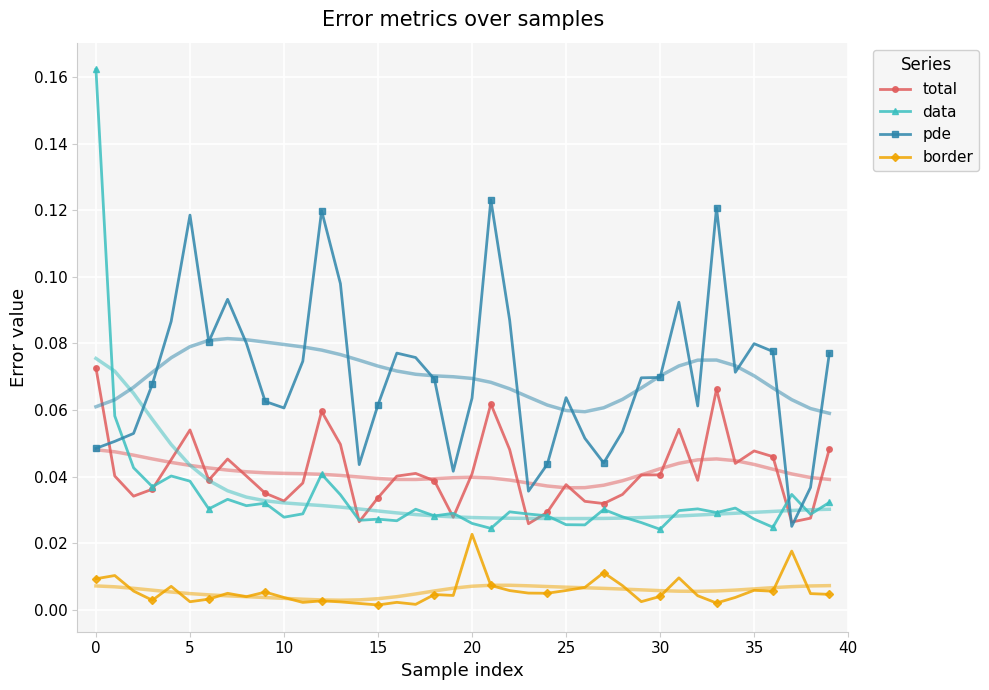

True or false: pde and border intersect in this chart.

False